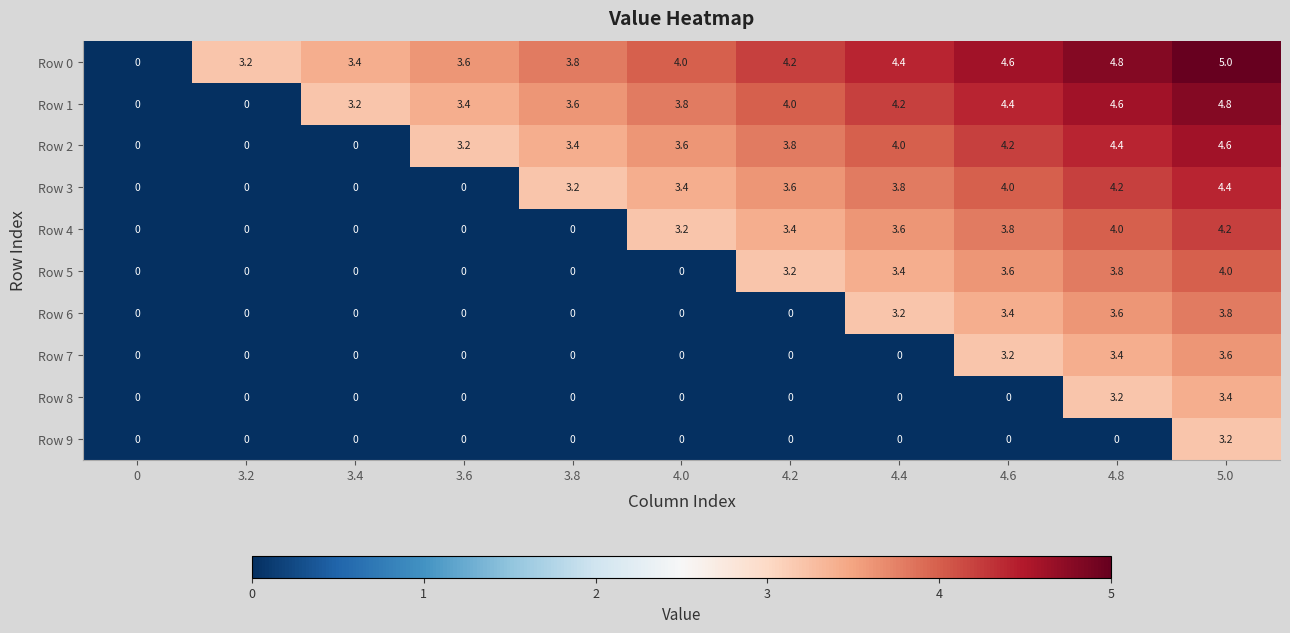

The Row 0 series shows 4.4 at 4.4. True or false?

True